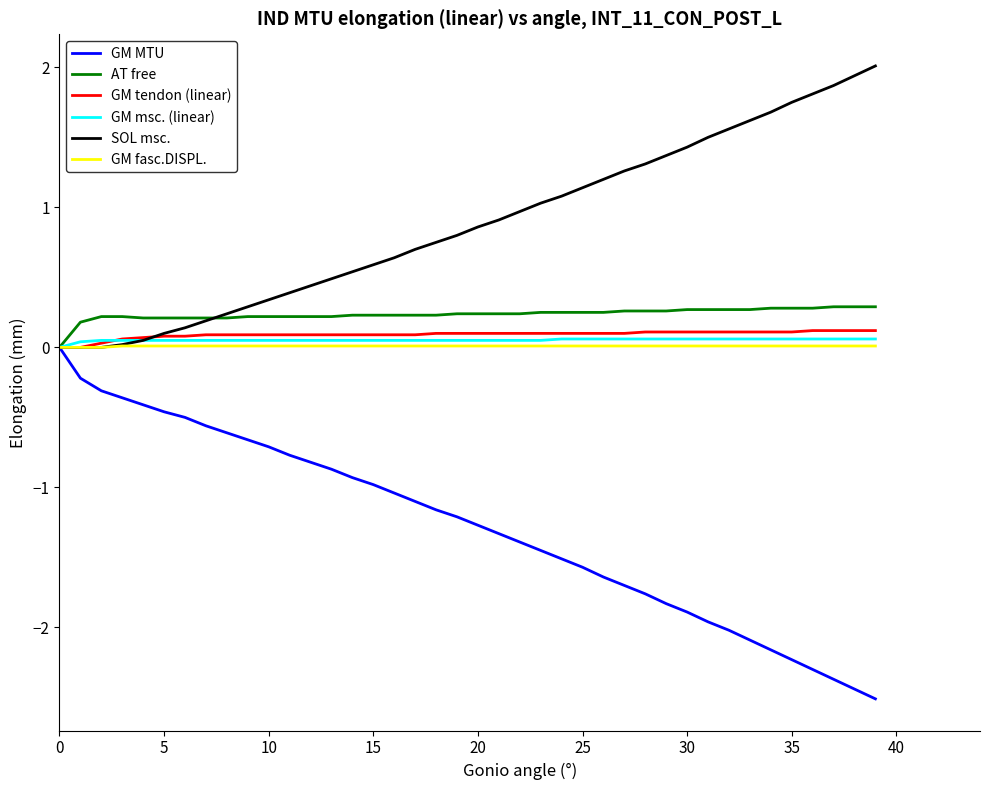

Which series has the largest total across all categories?

SOL msc.